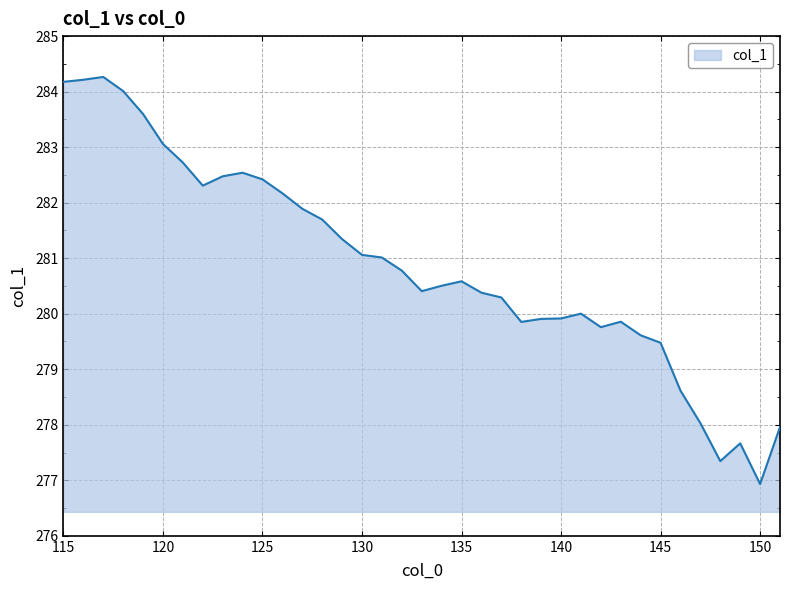

What is the difference between the maximum and minimum values?

7.3